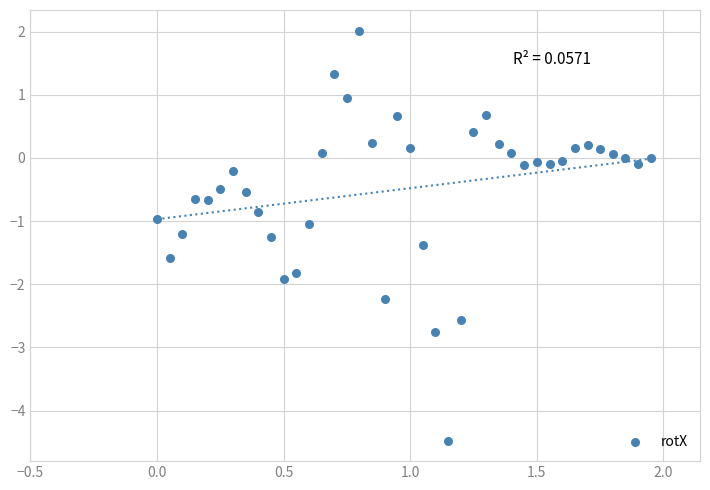

What is the range of Y values (max minus min)?

6.5